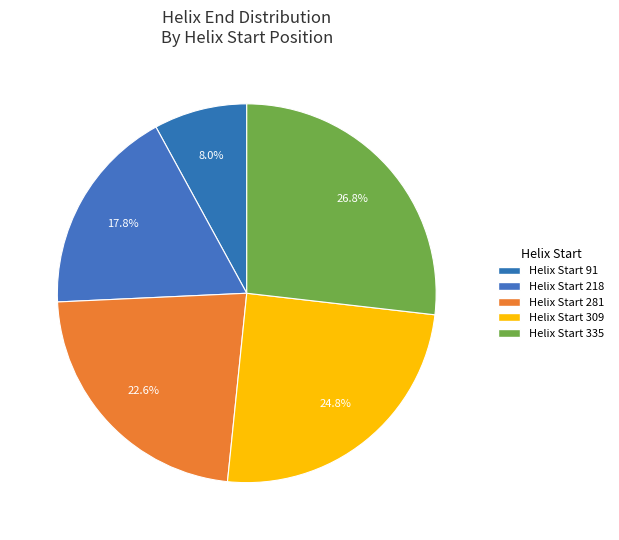

How many segments does this pie chart have?

5